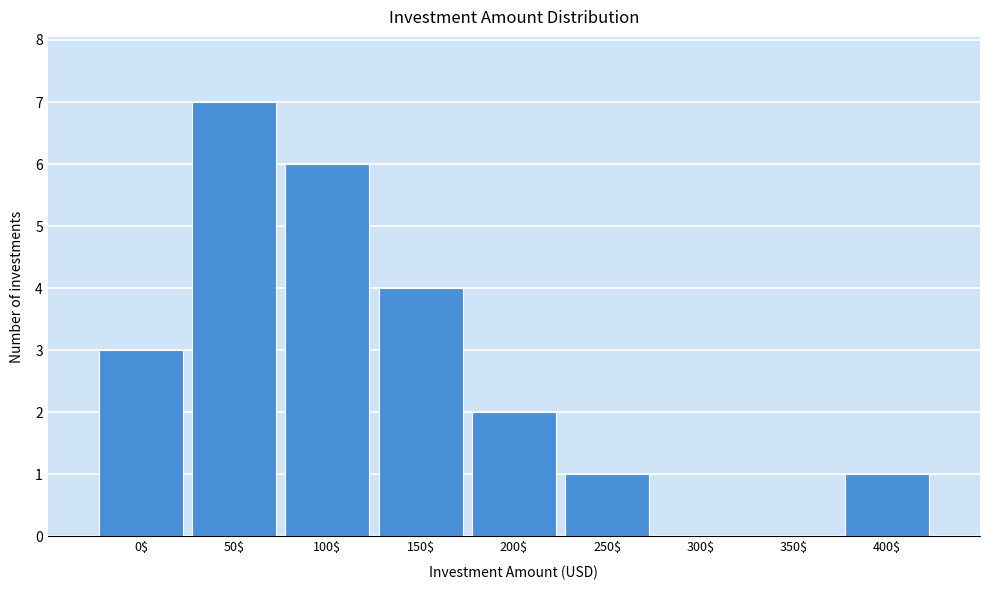

What is the sum of all values?

24